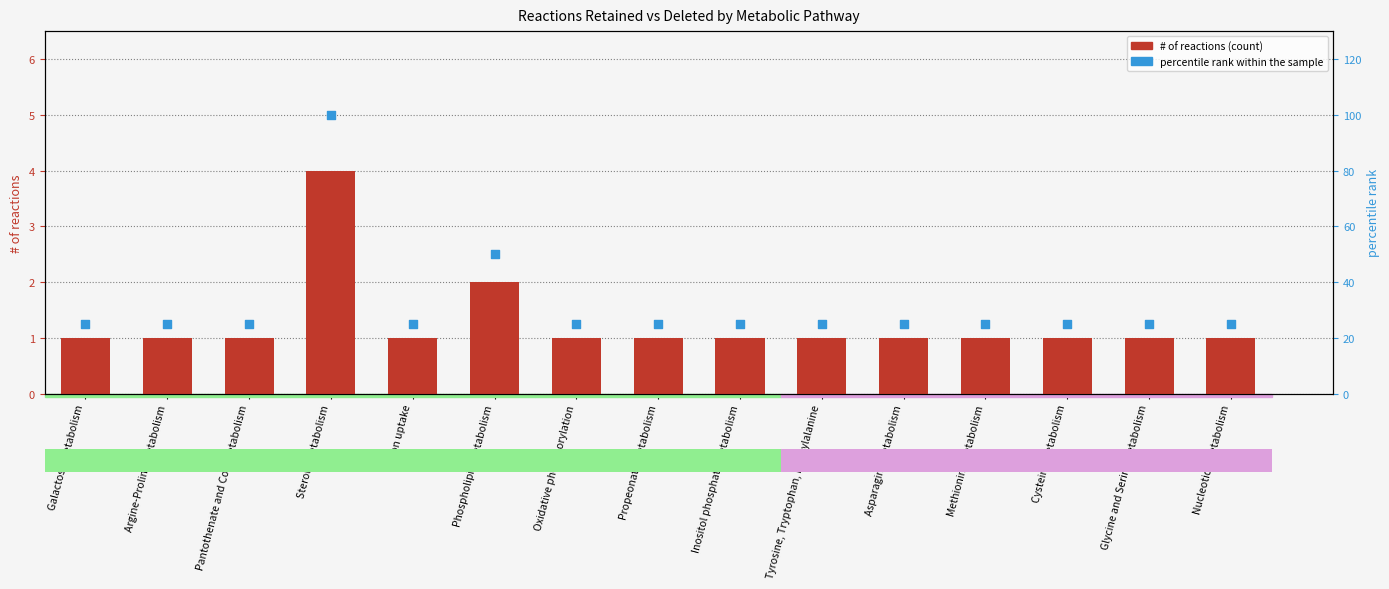

What are all the series names shown in the legend?

# of reactions, percentile rank within the sample